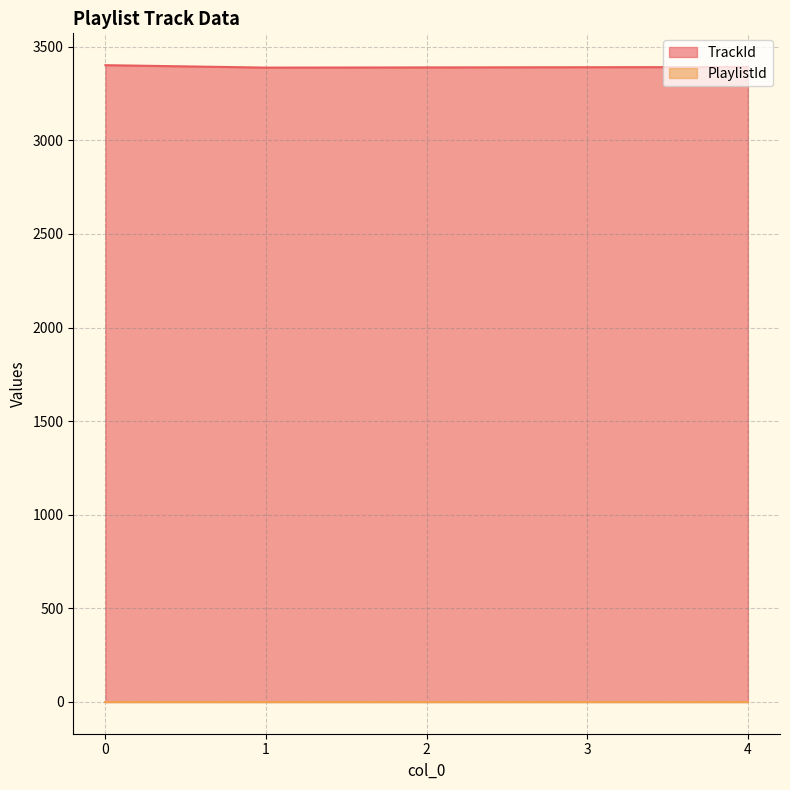

What is the value of the 3rd point from the left?

3390